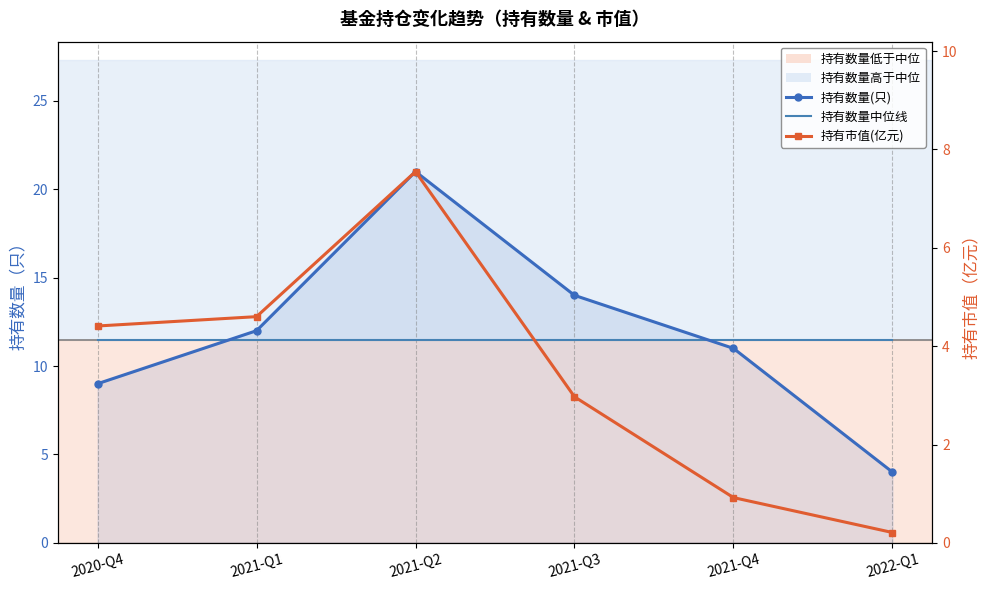

What is the highest value of the 持有数量中位线 series?

11.5